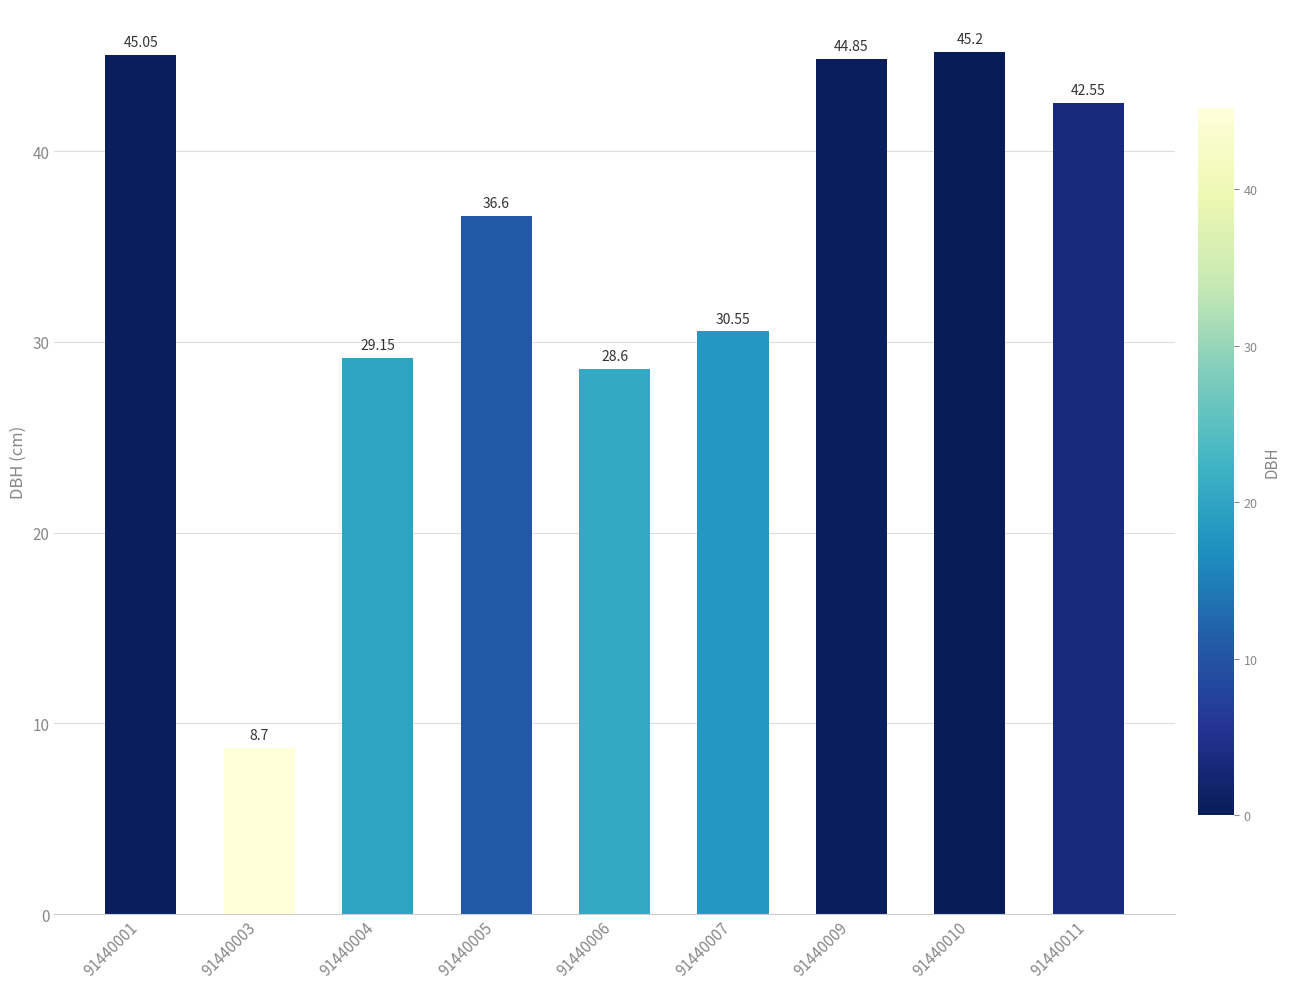

What is the minimum value shown in the chart?

8.7